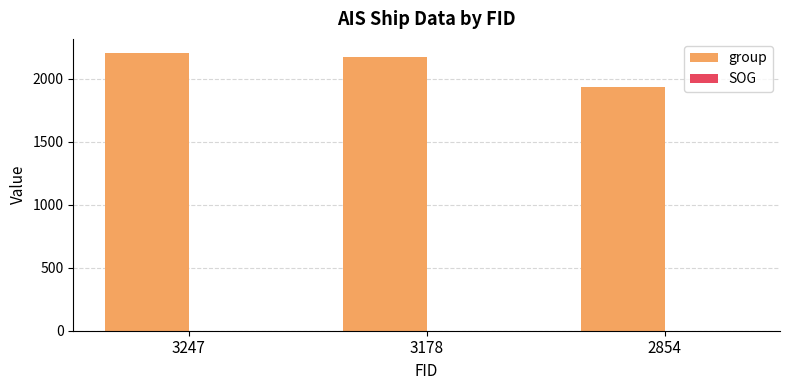

At which category does the chart reach its minimum across all series?

2854